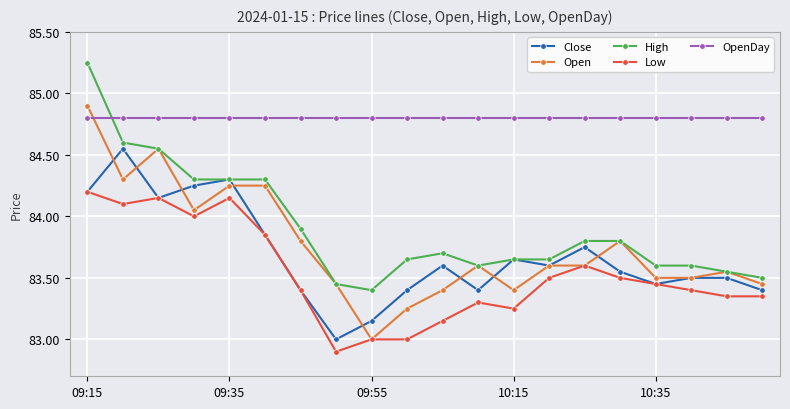

Which series has the largest total across all categories?

OpenDay